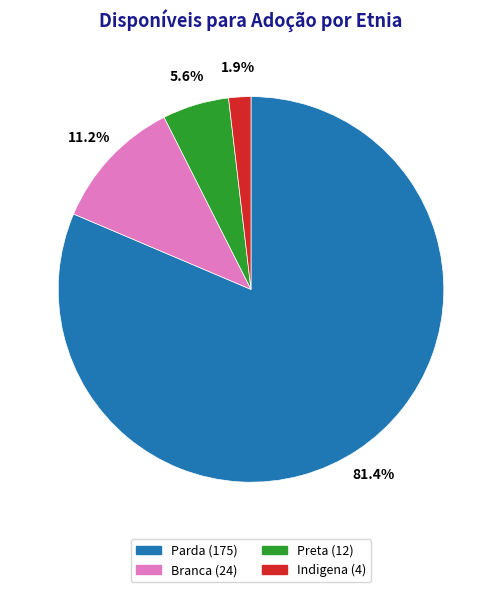

To the nearest percent, what portion does Parda represent?

81%